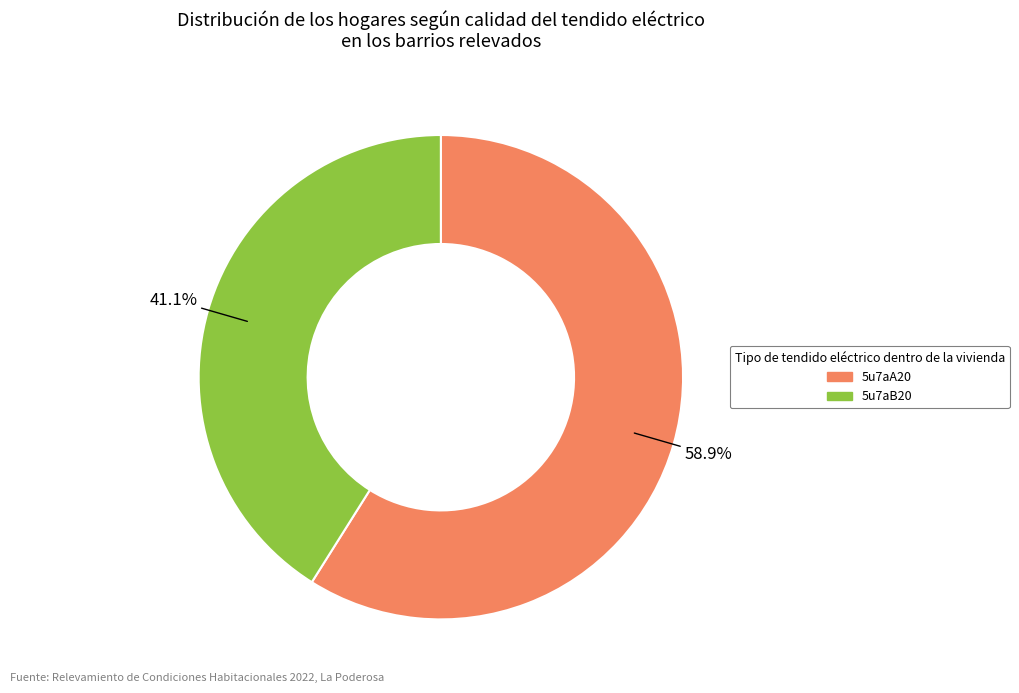

Is there any slice that represents more than half of the pie?

Yes